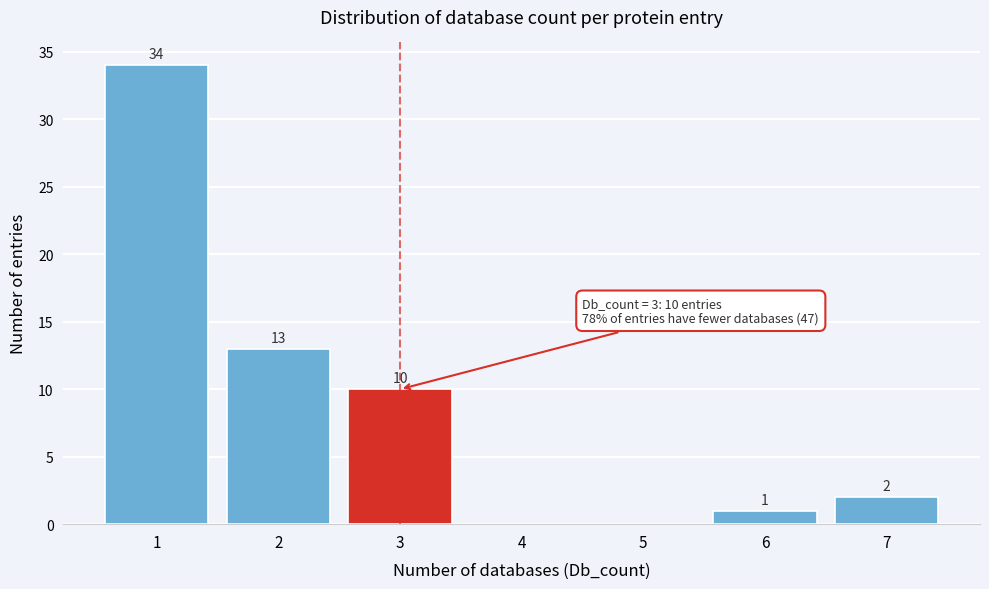

Reading left to right, transcribe all the data shown in this chart.

1=34	2=13	3=10	4=0	5=0	6=1	7=2